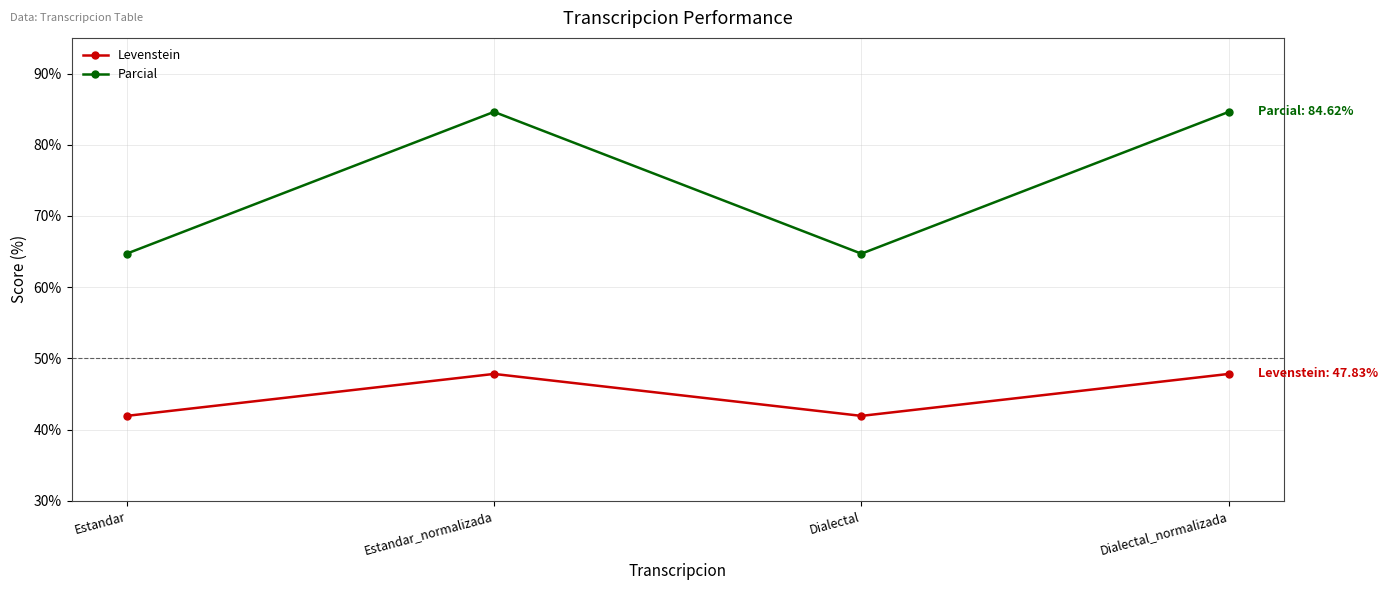

The Parcial series shows 17.6 at Estandar. True or false?

False